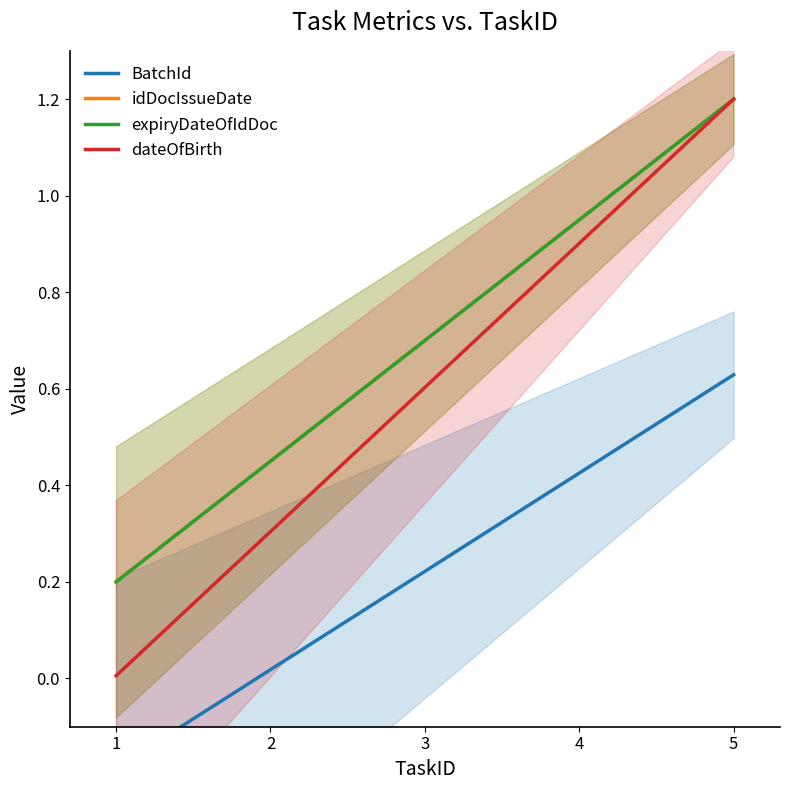

The idDocIssueDate series shows 1.2 at 5. True or false?

True